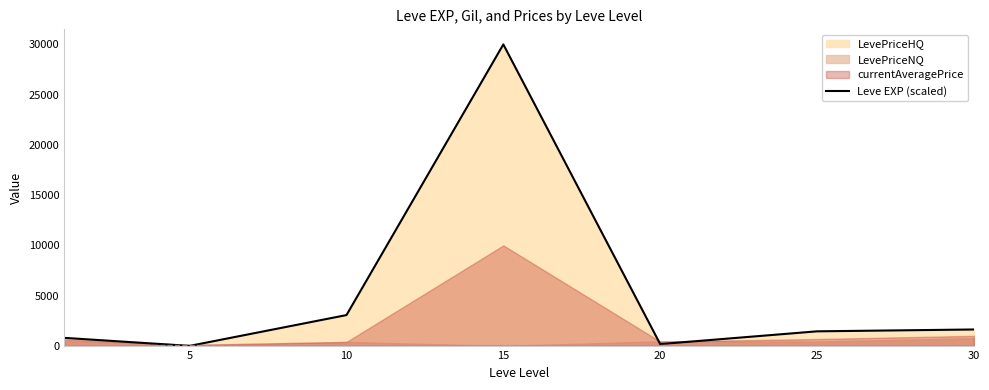

What is the difference between the maximum and second lowest values?

29820.0